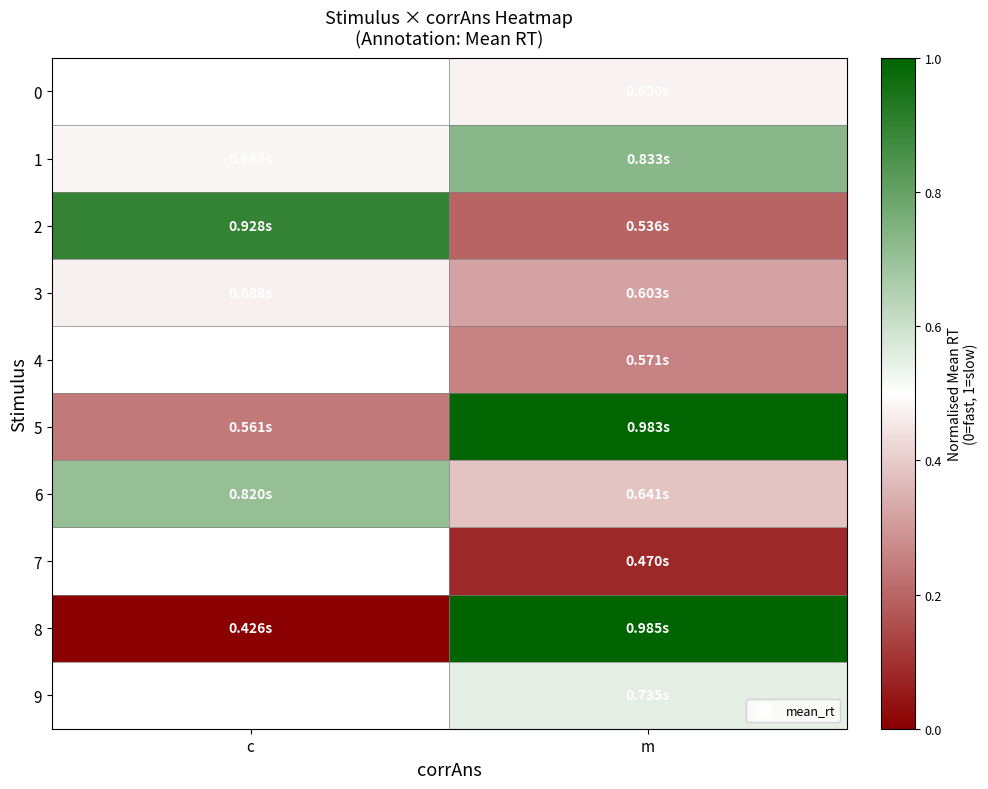

Read the 5 value at m.

1.0